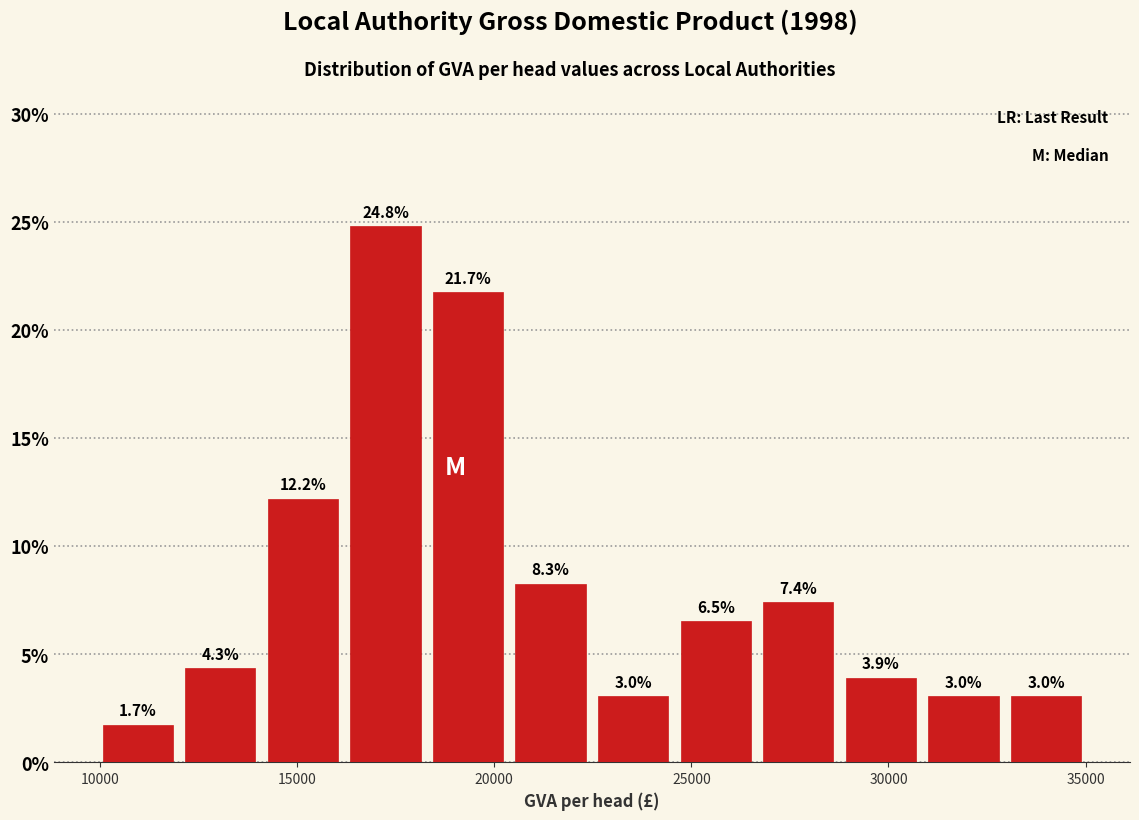

How tall is the bar that spans 14000 to 16000 on the x-axis? The bar edges are not printed on the chart, so give them approximately, as read against the axis.

12.2